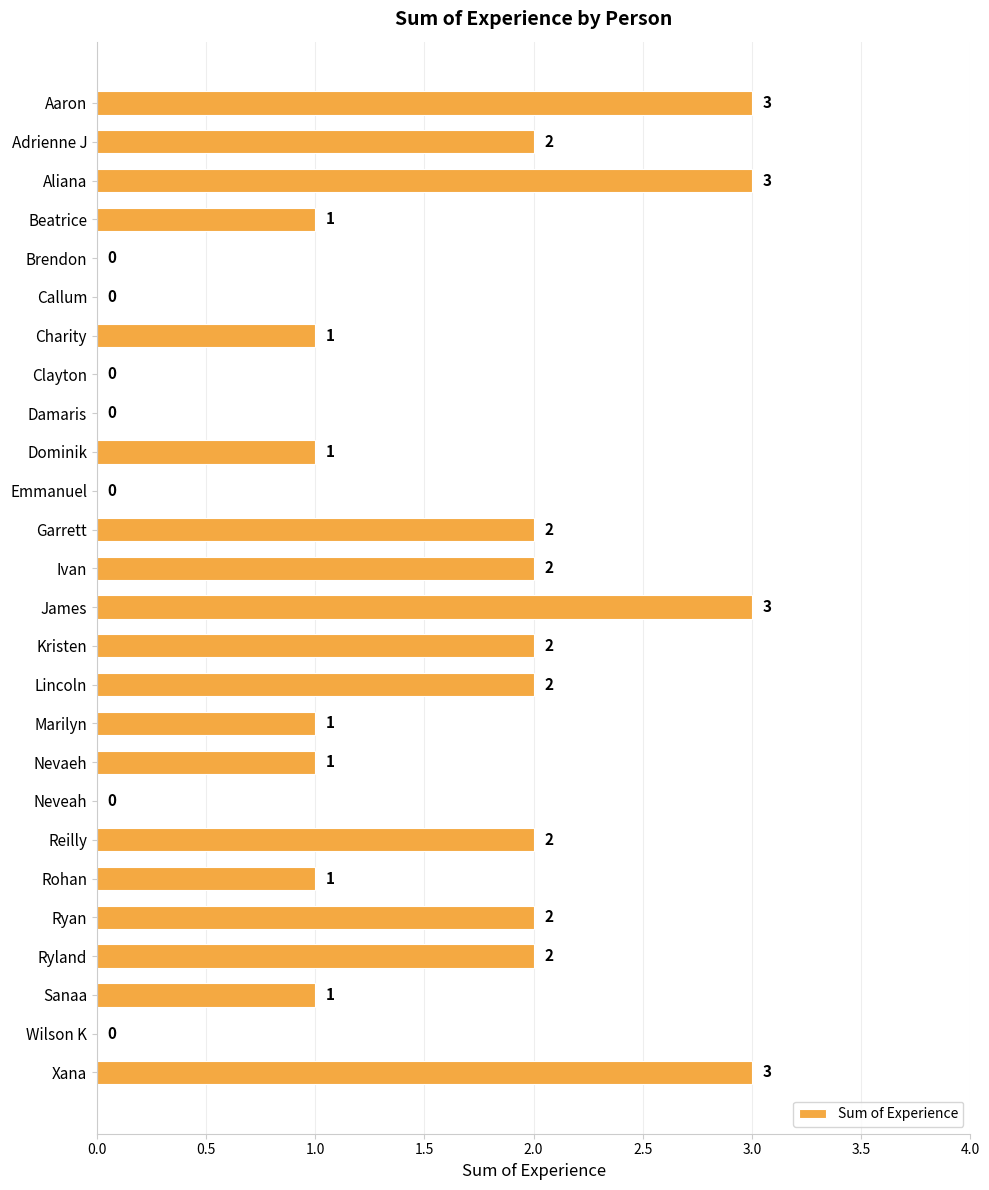

What is the greatest value displayed?

3